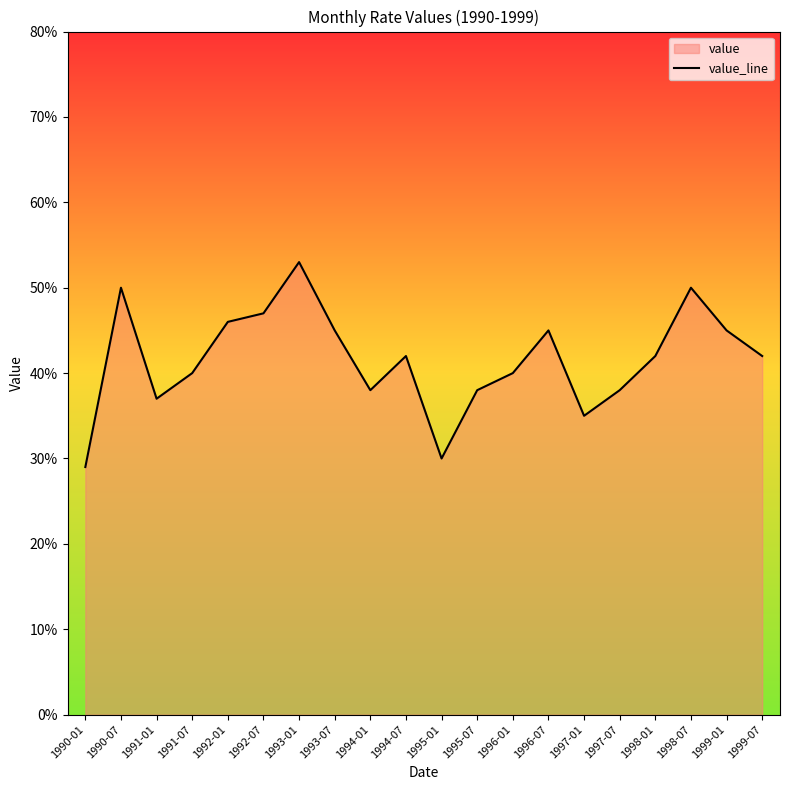

At which category does the data reach its first local valley?

1991-01